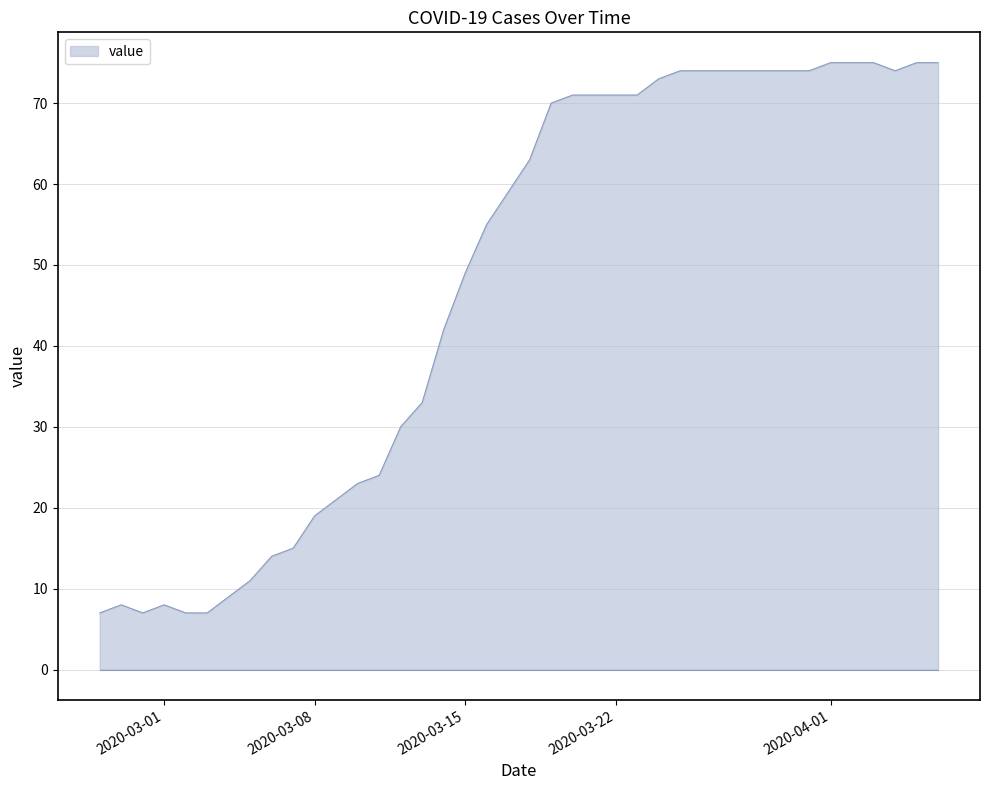

How many values are below 63?

20